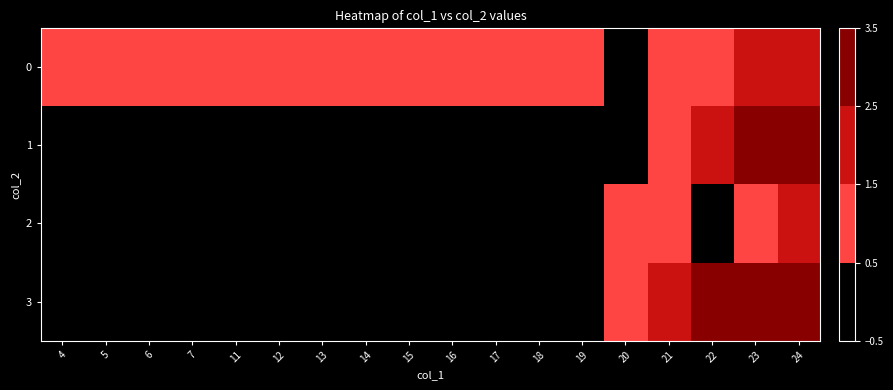

Which series has the widest spread of values?

1